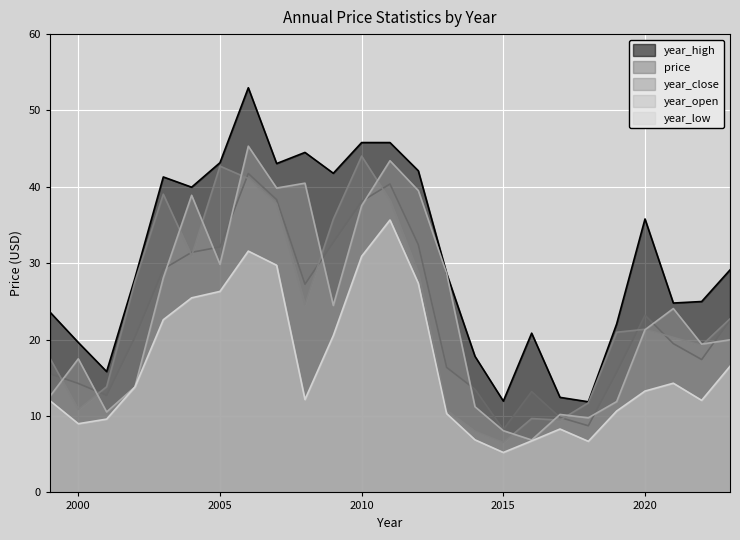

How many distinct data groups are displayed?

5